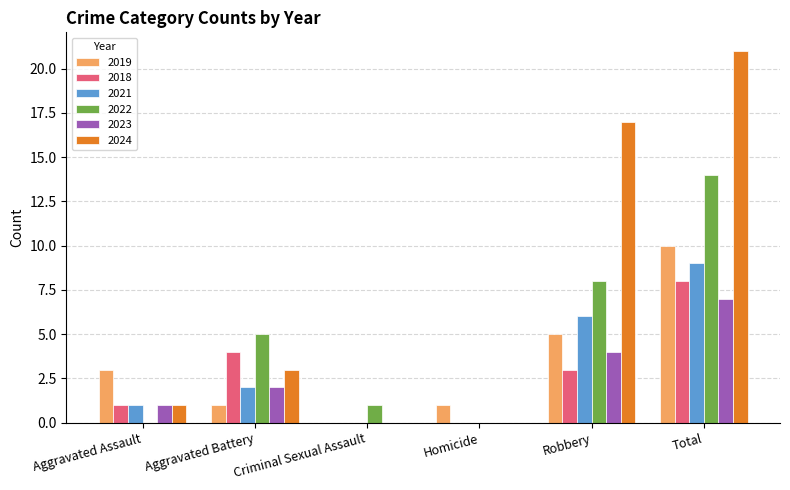

Reading left to right, list all the values displayed in this chart.

2019: 3	1	0	1	5	10
2018: 1	4	0	0	3	8
2021: 1	2	0	0	6	9
2022: 0	5	1	0	8	14
2023: 1	2	0	0	4	7
2024: 1	3	0	0	17	21